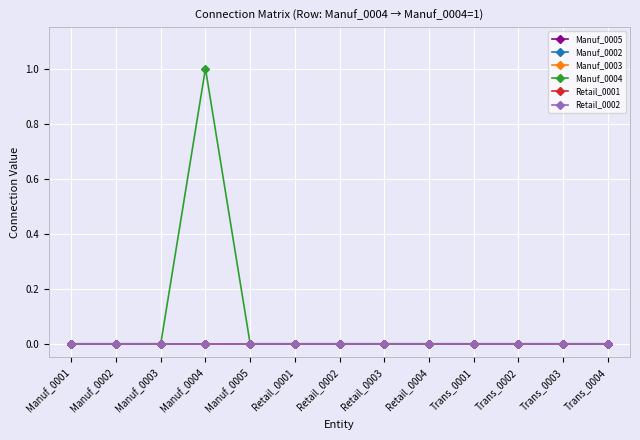

True or false: Manuf_0004 and Retail_0002 cross at least once.

False